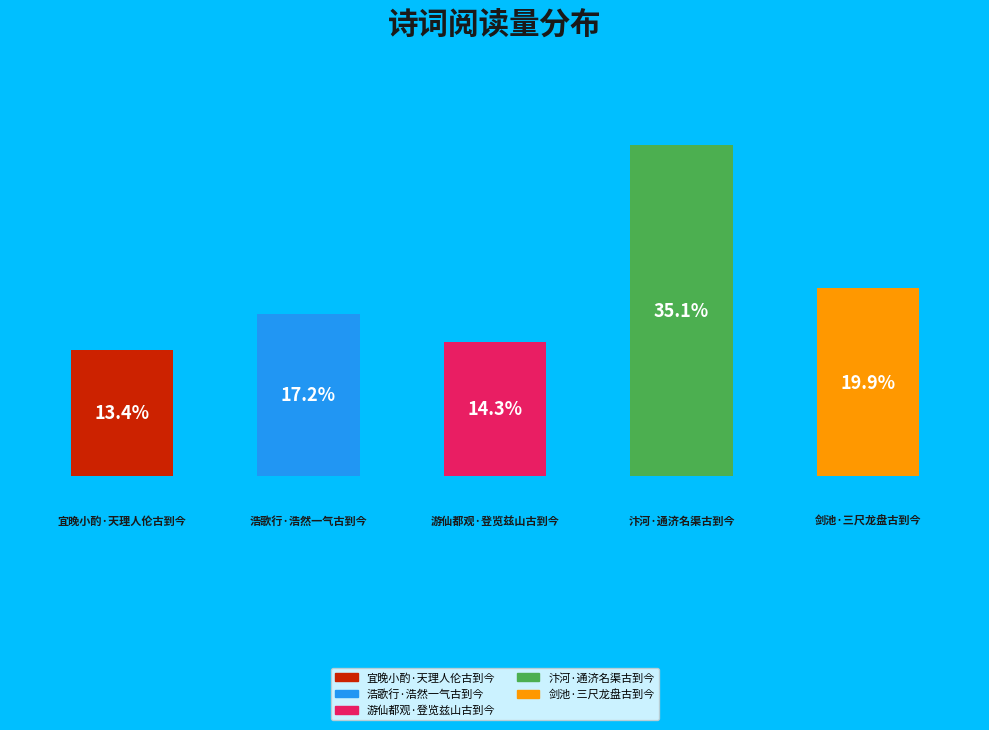

How many bars are there in total?

5